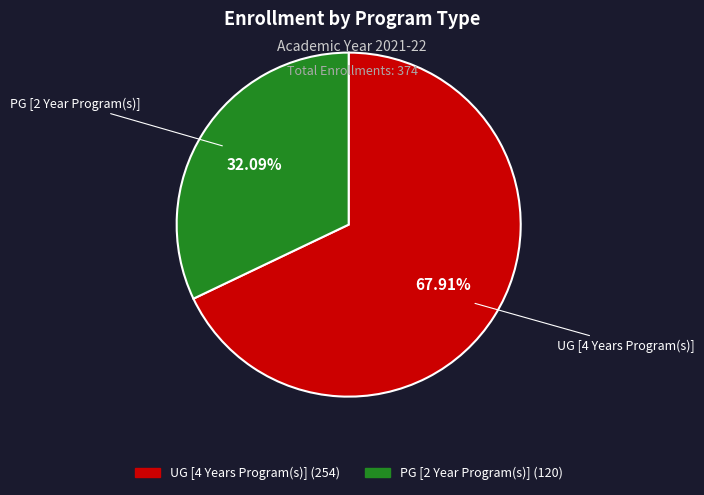

What percentage do PG [2 Year Program(s)] and UG [4 Years Program(s)] together represent?

100.0%